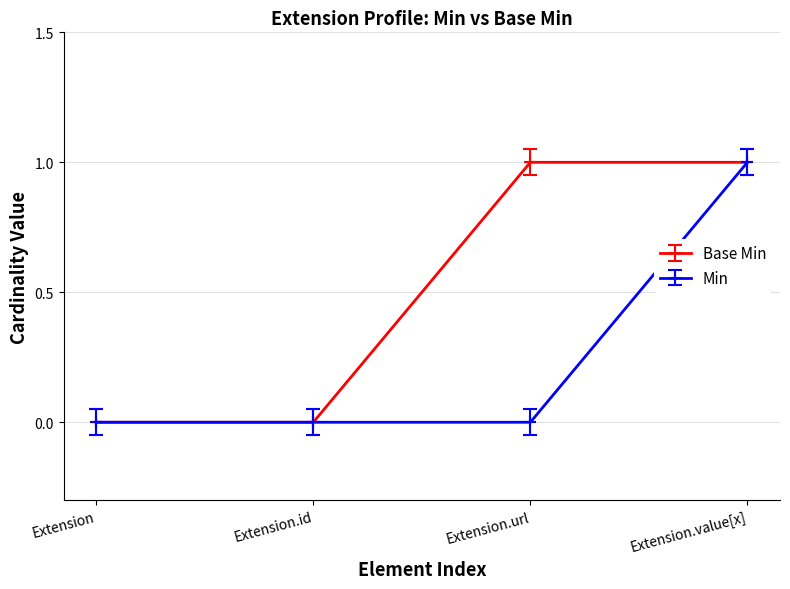

Reading left to right, extract all data points from this chart.

Base Min: Extension=0	Extension.id=0	Extension.url=1	Extension.value[x]=1
Min: Extension=0	Extension.id=0	Extension.url=0	Extension.value[x]=1